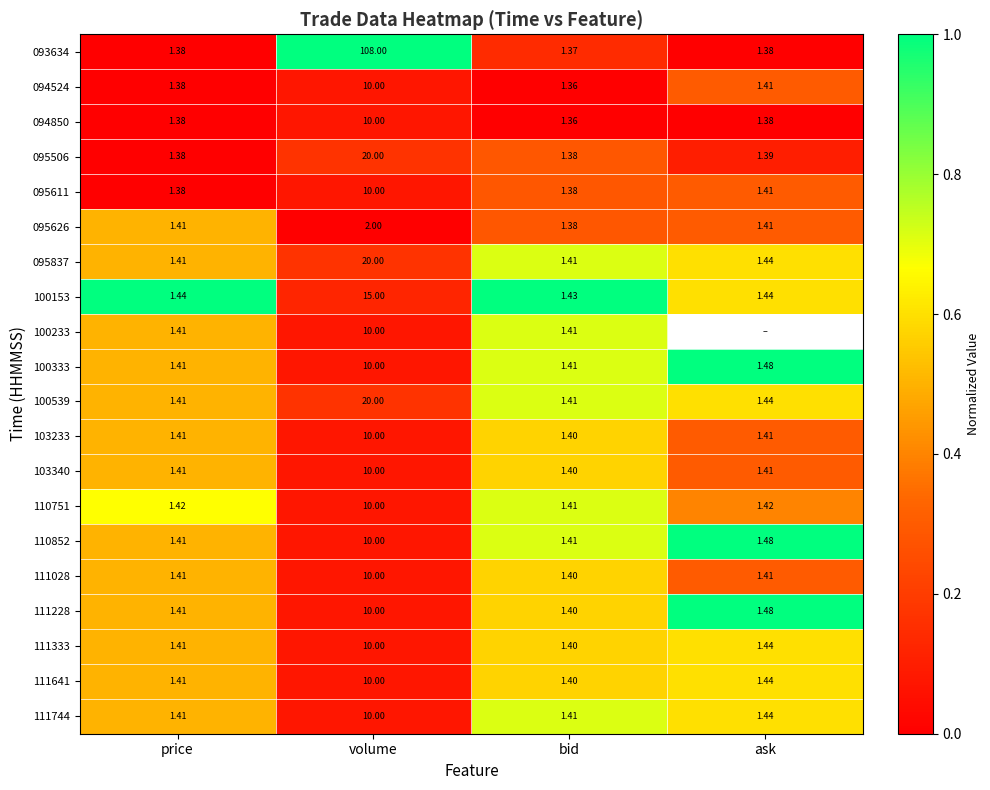

What is the total value across all series at price?

28.1